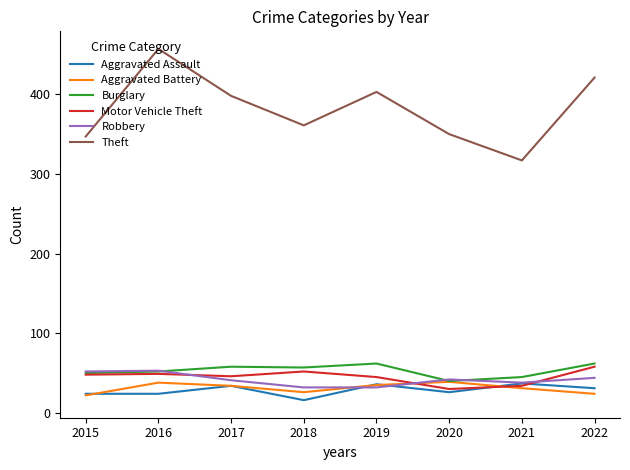

What is the difference between the Aggravated Battery values at 2015 and 2022?

2